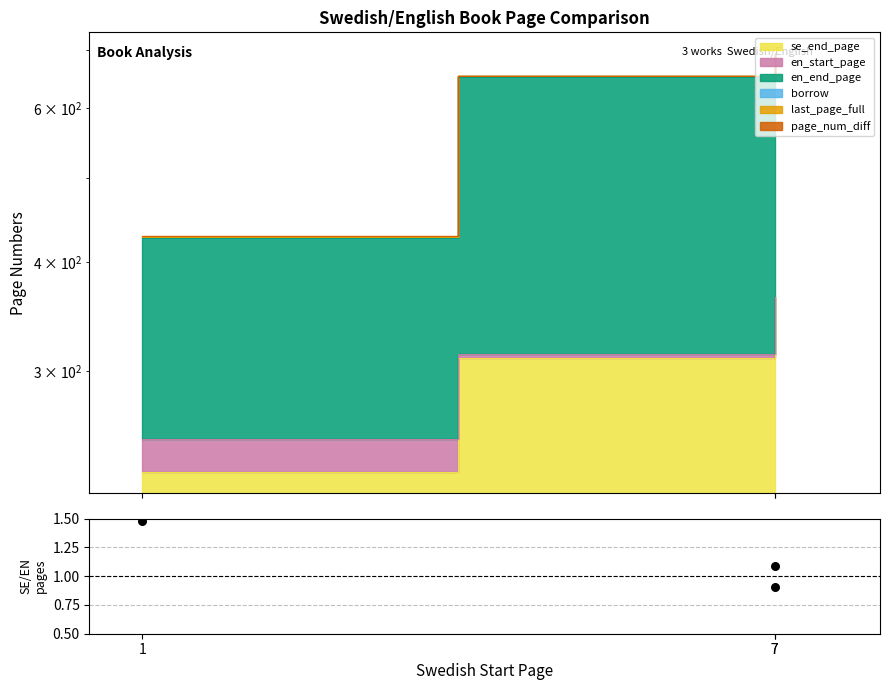

What is the change in value from 7 to 7?

-0.2